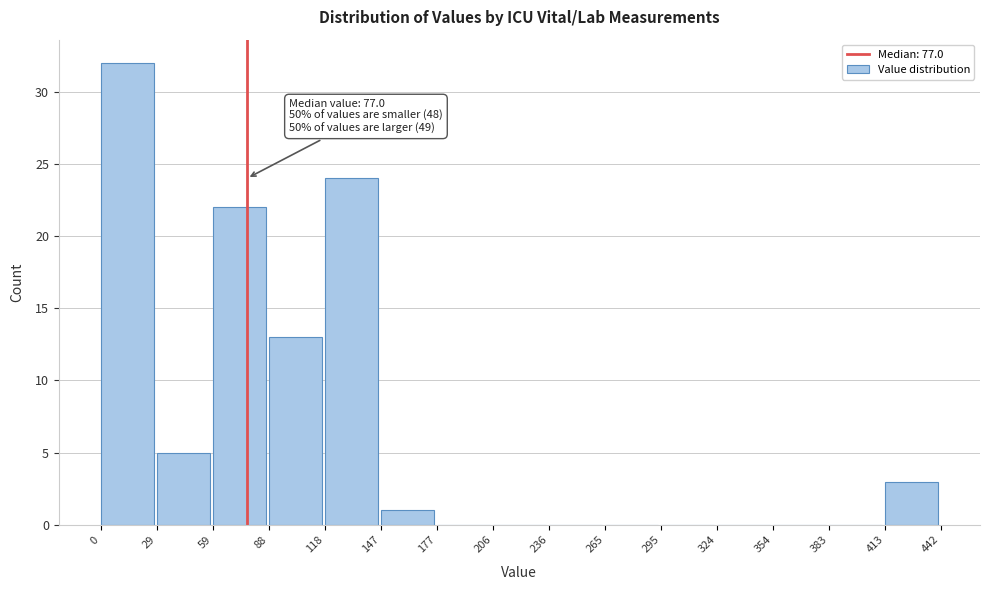

Over which range of the x-axis is the bar tallest?

0 to 29